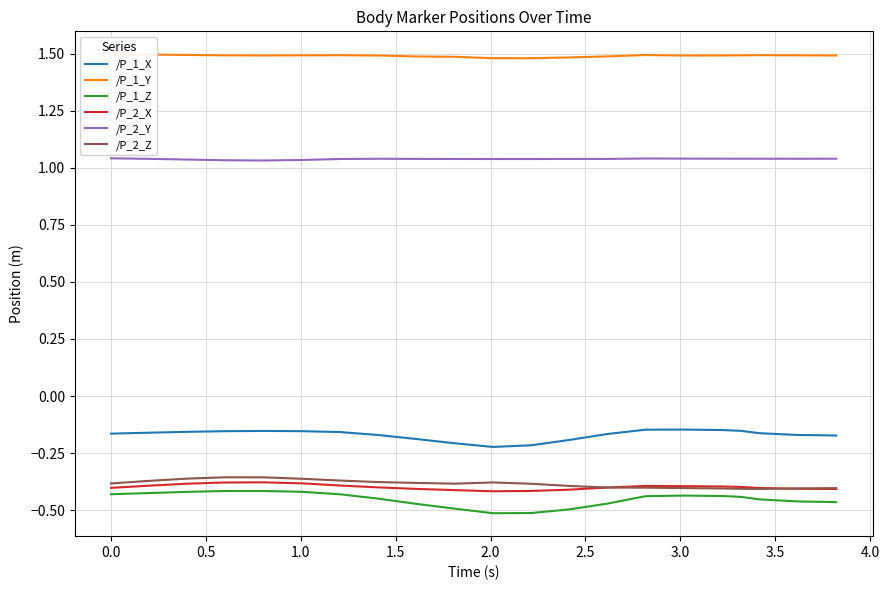

True or false: /P_1_Z and /P_2_X cross at least once.

False